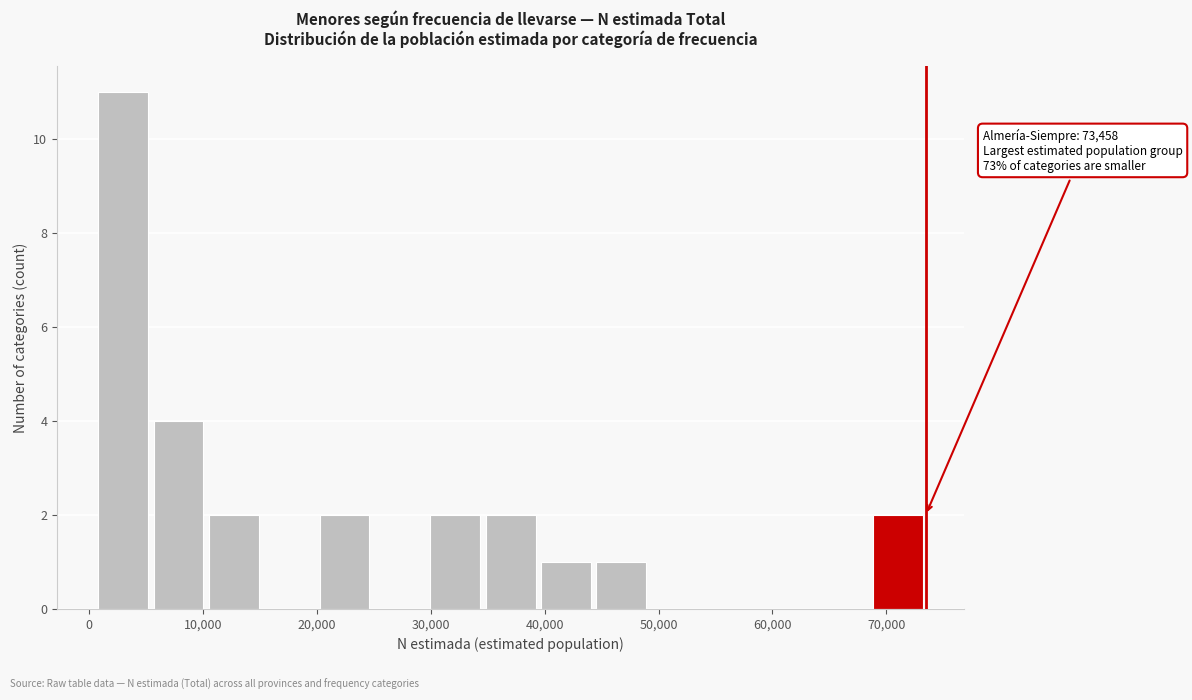

Over which range of the x-axis is the bar tallest?

1000 to 5000